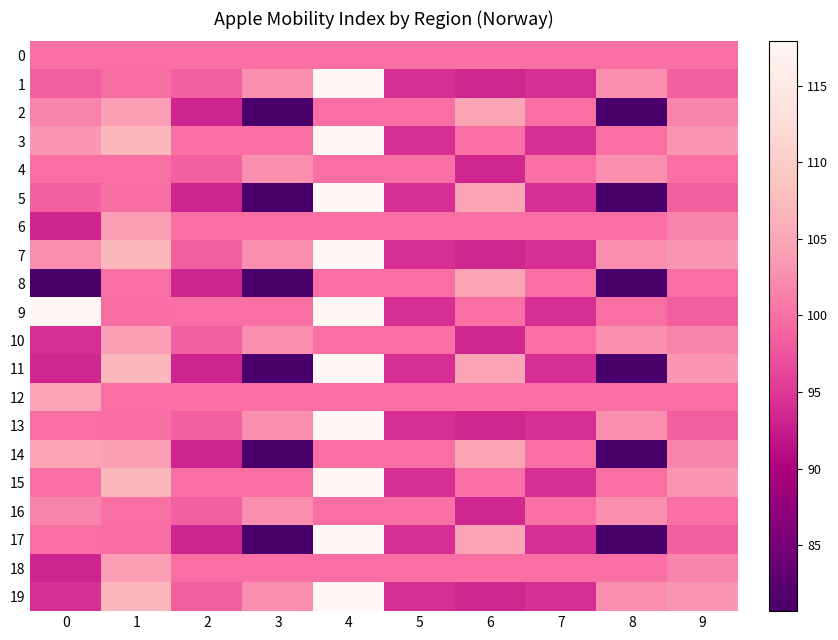

At 8, list the series in order from largest to smallest.

1, 4, 7, 10, 13, 16, 19, 0, 3, 6, 9, 12, 15, 18, 2, 5, 8, 11, 14, 17